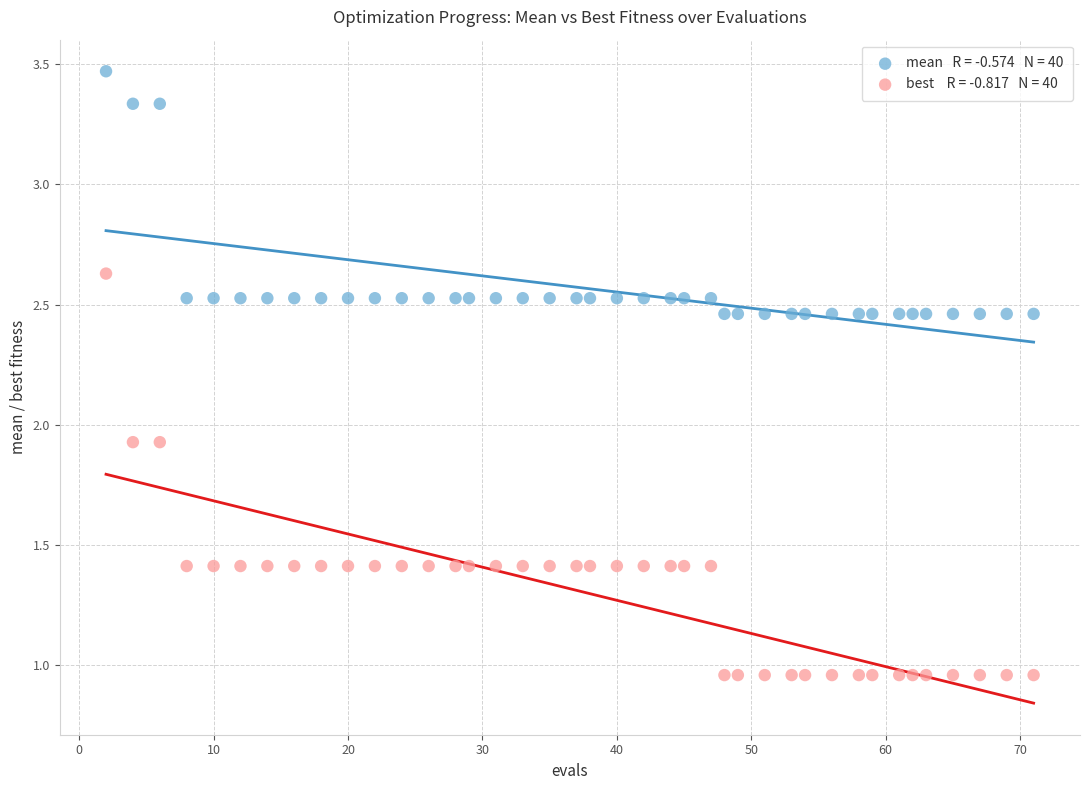

Across all data points, what is the range of X values (max minus min)?

69.0